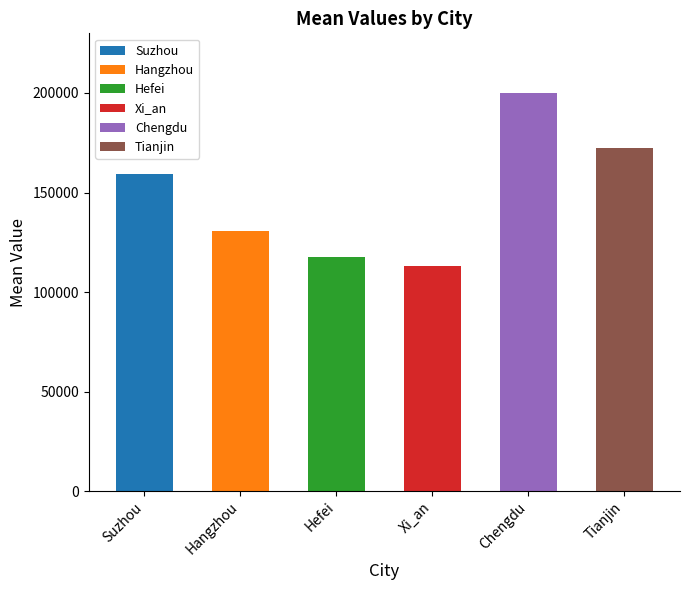

What is the label of the 4th bar from the left?

Xi_an